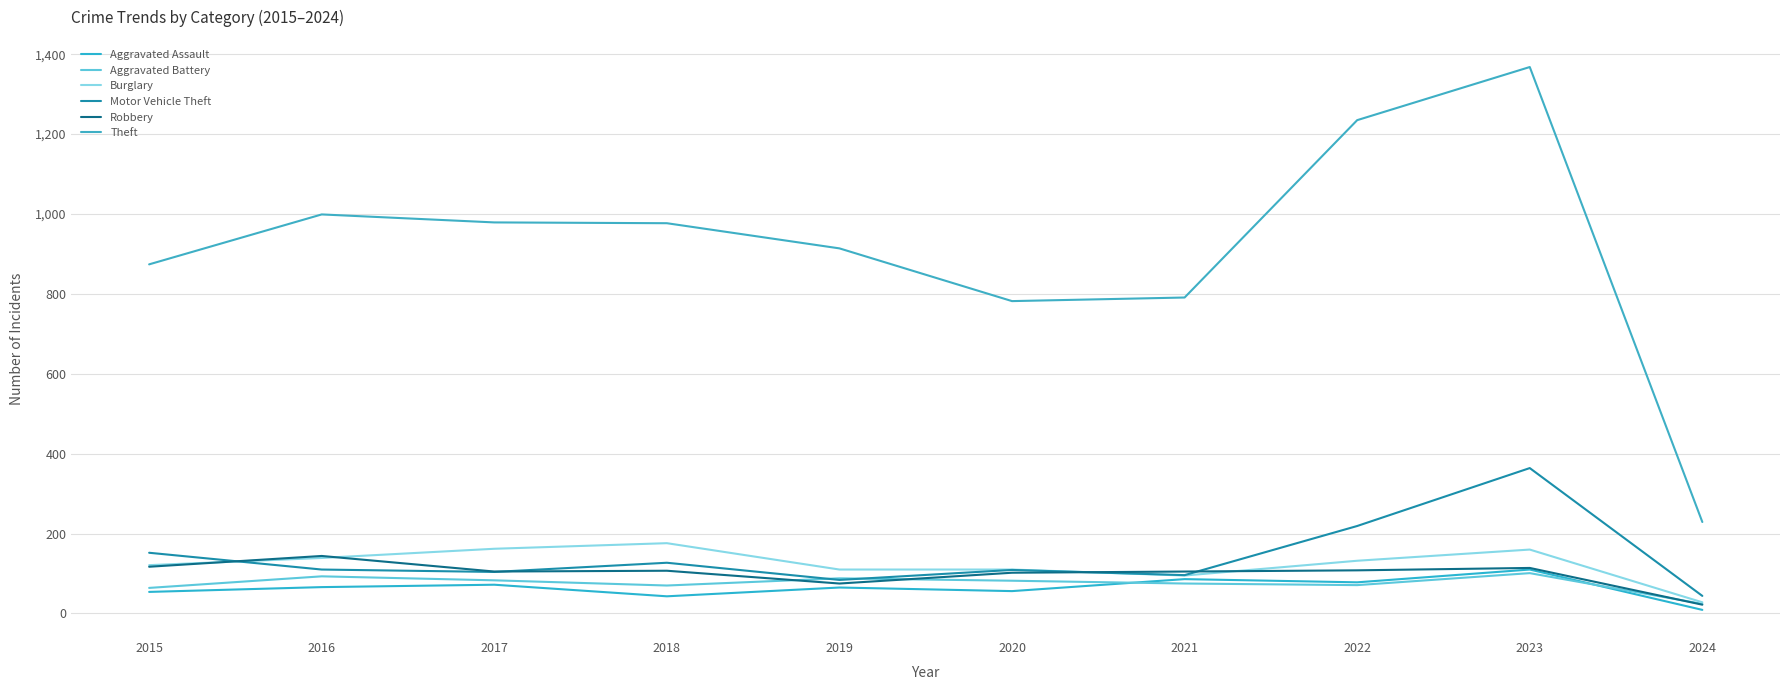

What is the sum of all Burglary values?

1233